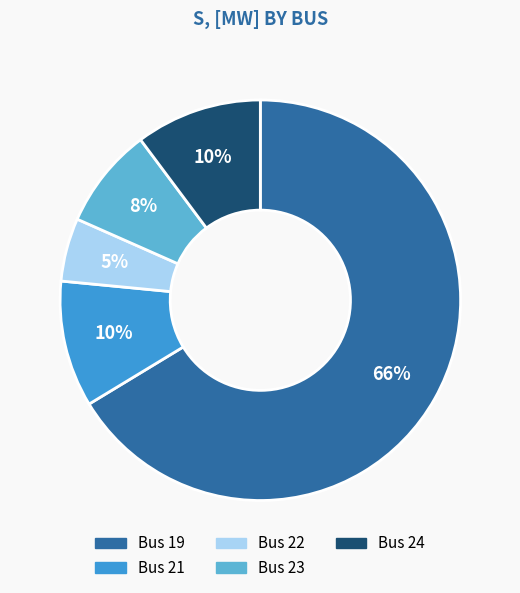

To the nearest percent, what is the average slice percentage?

20%